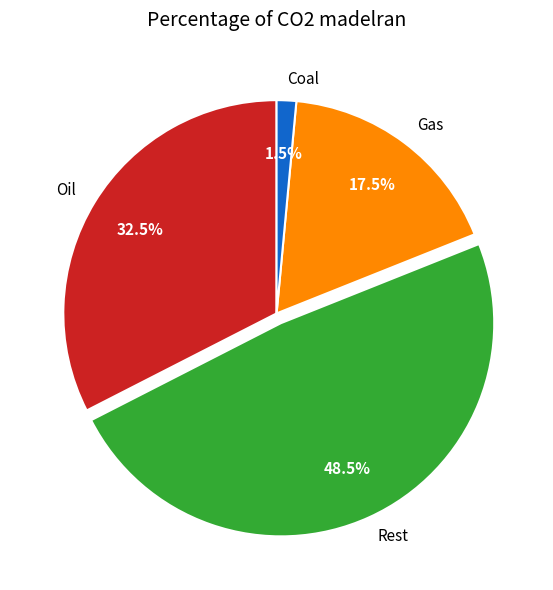

Combined, what portion of the pie is Oil and Gas?

50.0%